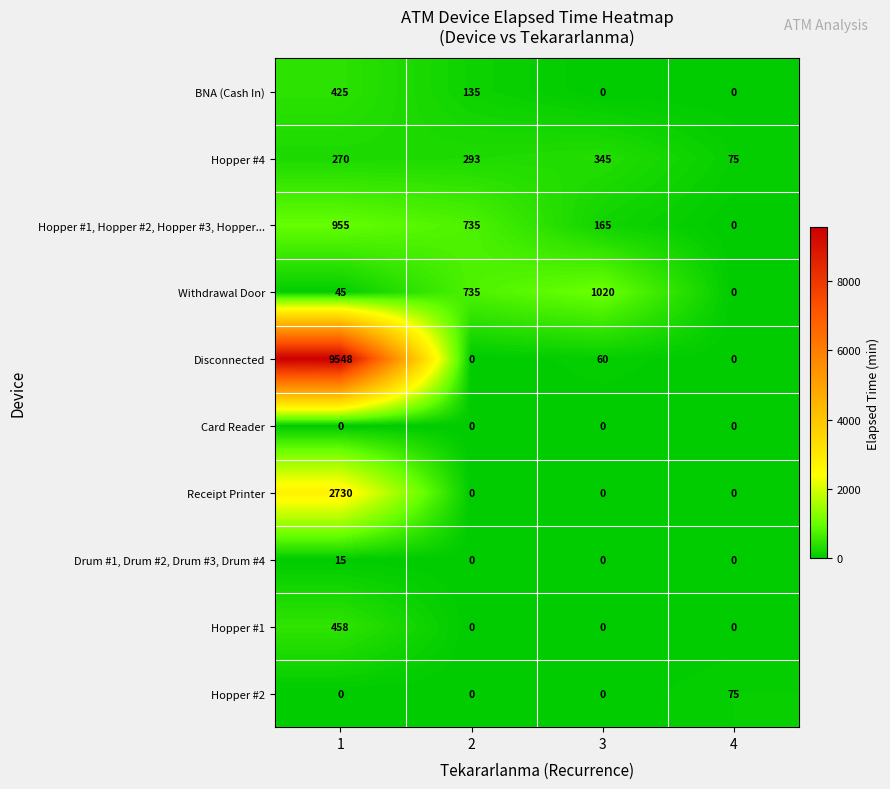

The Drum #1, Drum #2, Drum #3, Drum #4 series shows -6 at 3. True or false?

False